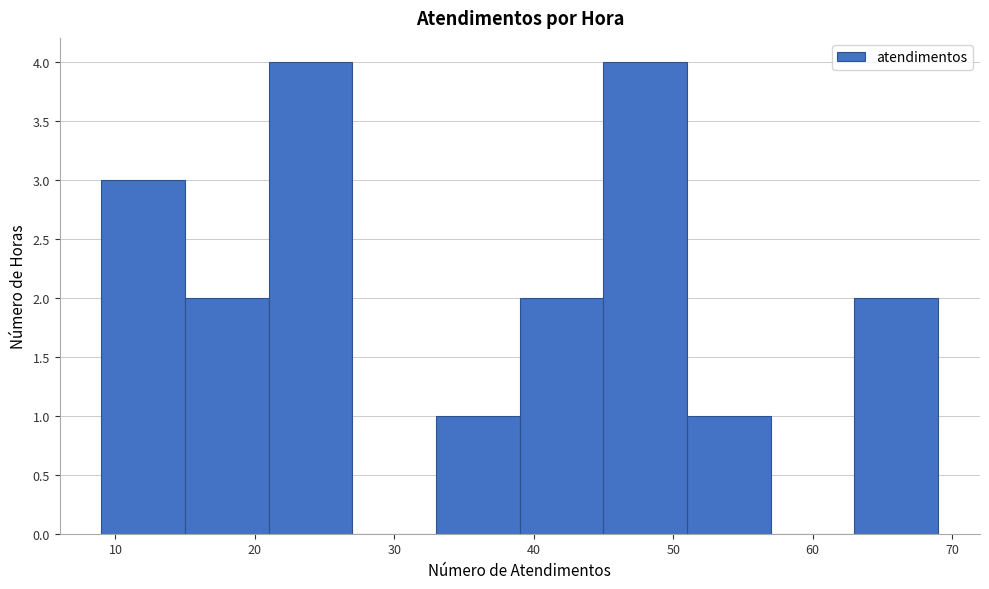

What is the height of the bar covering 33 to 39 on the x-axis? The values are not printed on the chart, so give them approximately, as read against the axis.

1